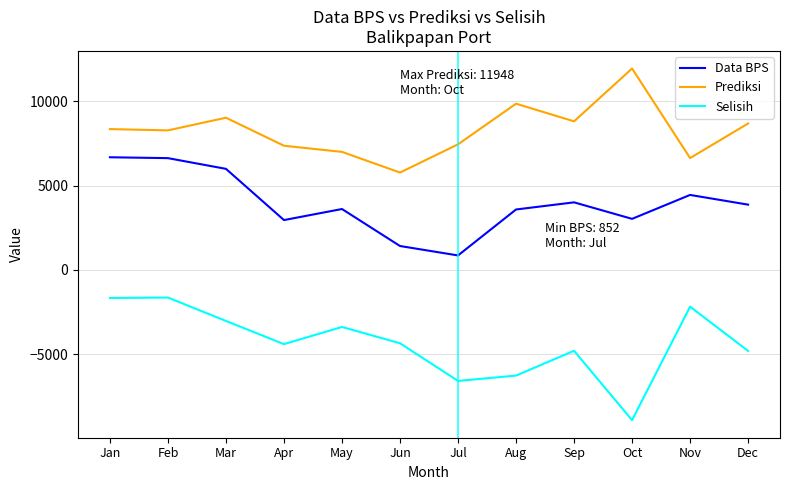

The Selisih series shows -2172 at Aug. True or false?

False